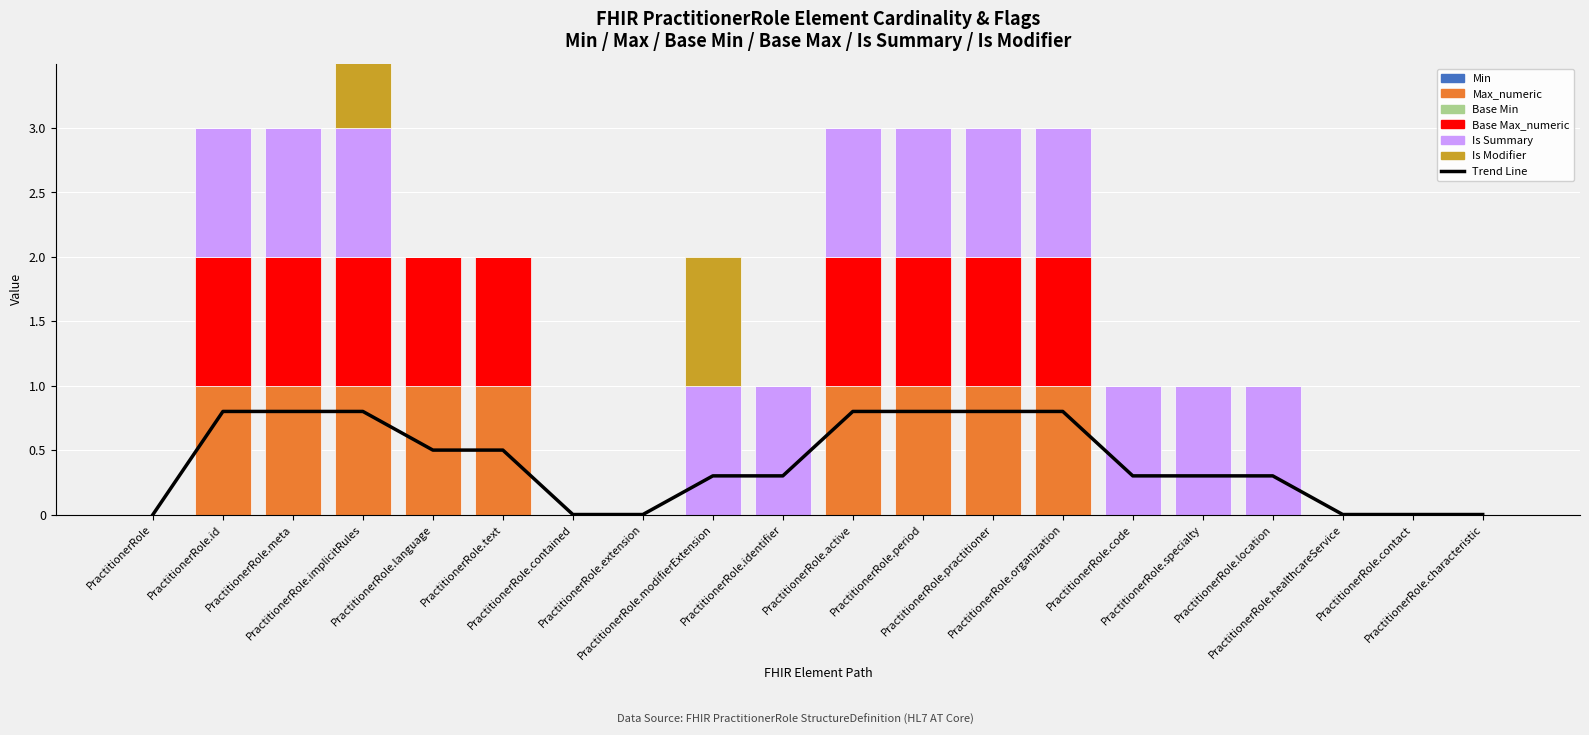

What is the total value across all series at PractitionerRole.language?

2